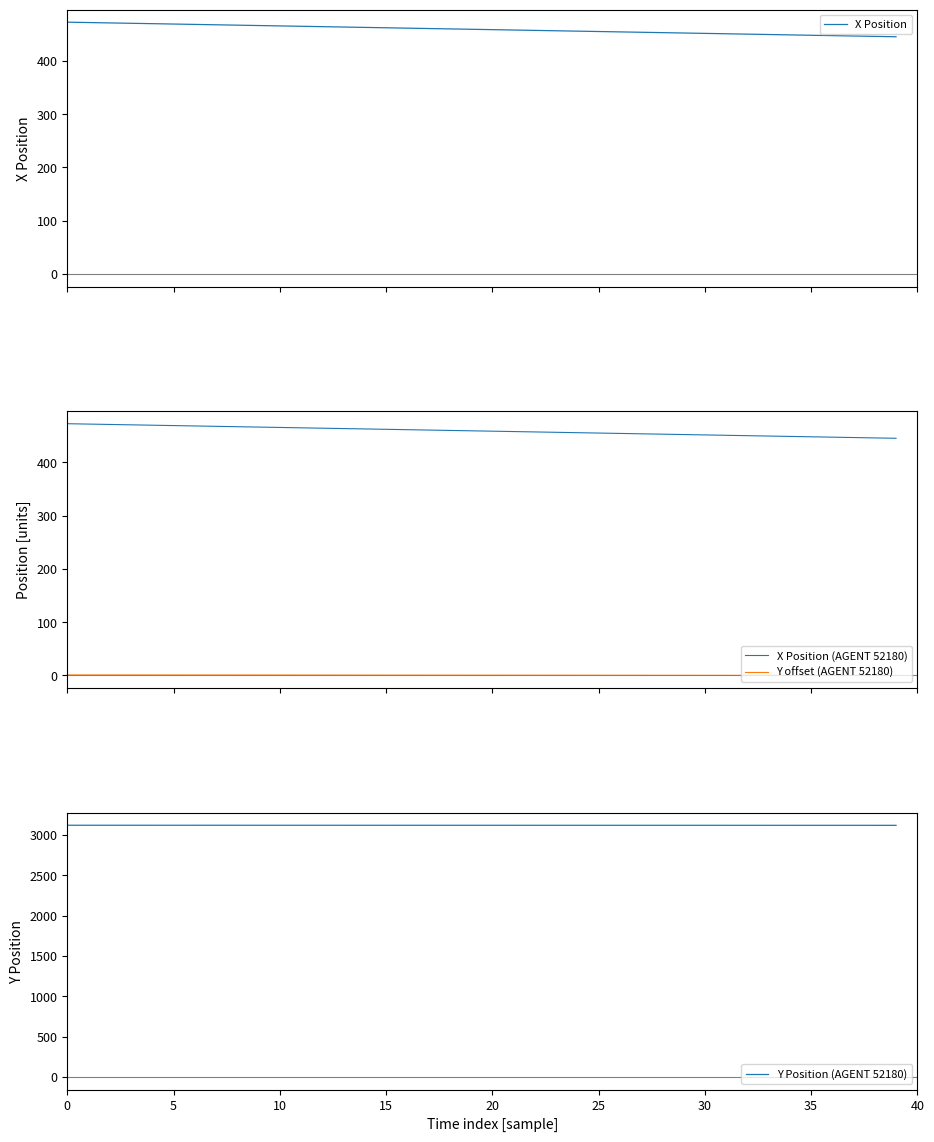

True or false: Y offset (AGENT 52180) and X Position (AGENT 52180) cross at least once.

False